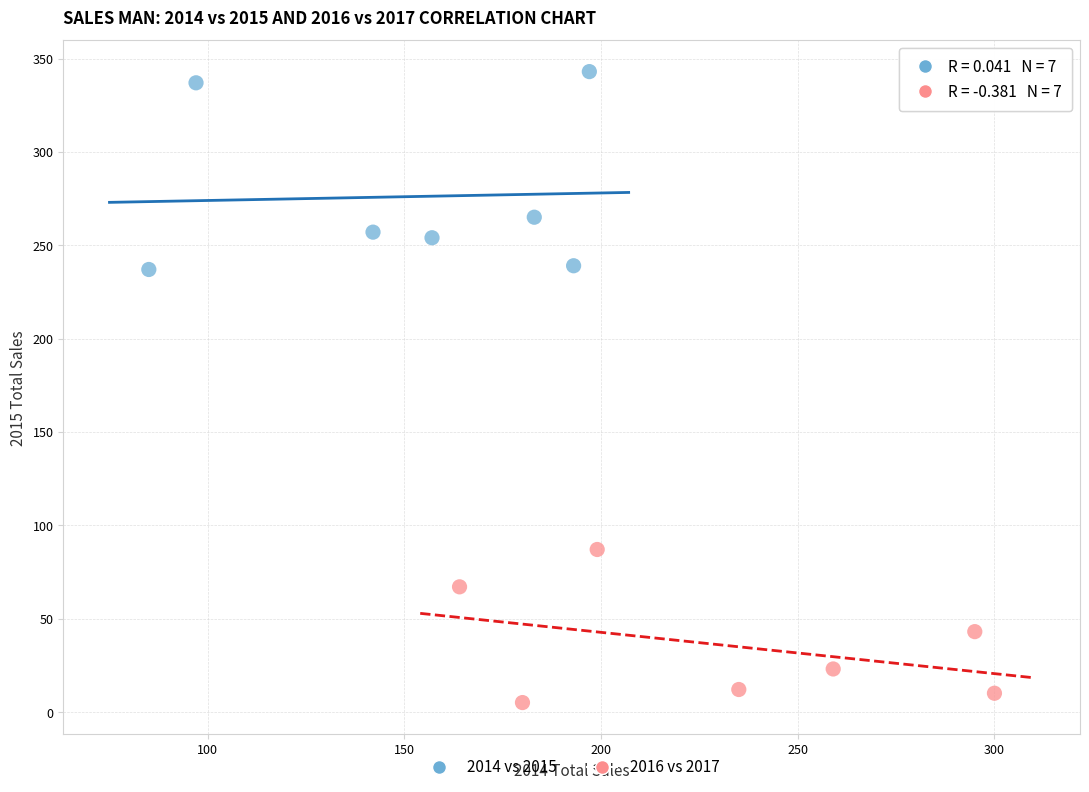

Which series contains the lowest Y value?

2016 vs 2017